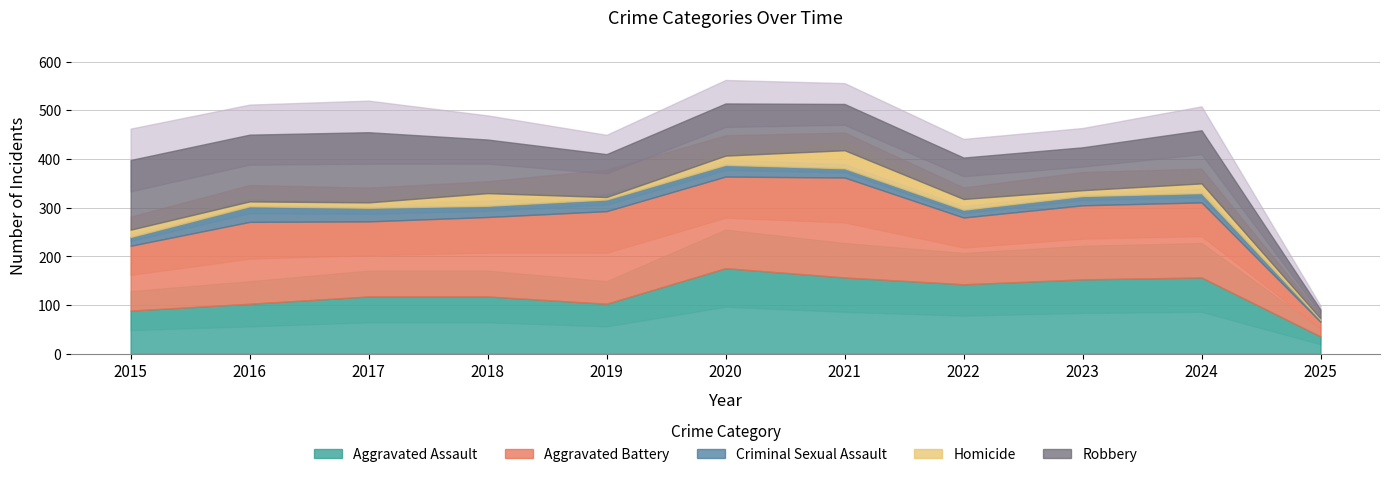

Where does the Robbery series first go above 107?

2015